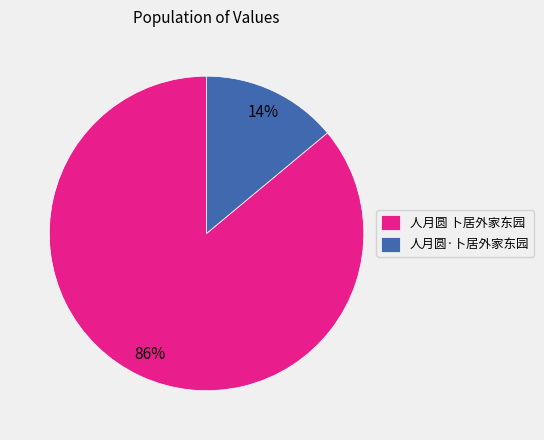

How many slices are in this pie chart?

2